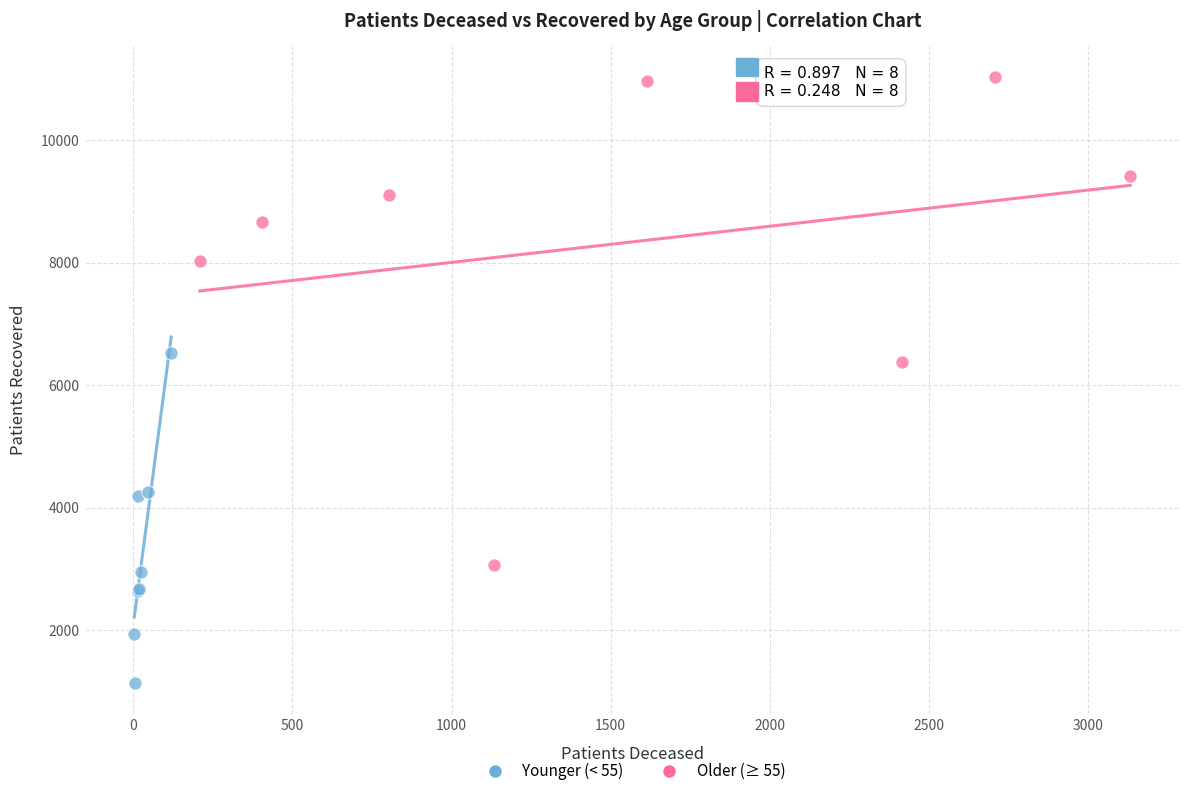

Which series contains the highest Y value?

Older (≥ 55)